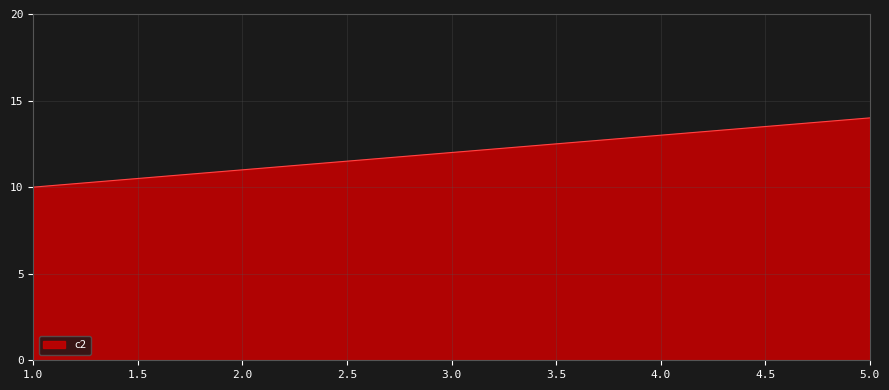

Between 4.0 and 2.0, which is larger?

4.0